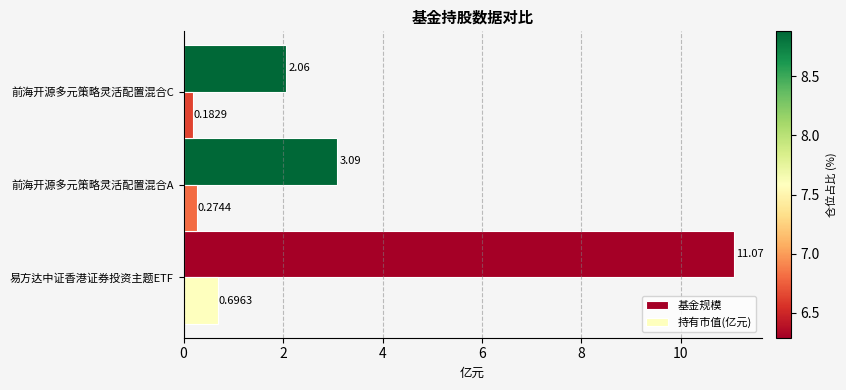

Which category has the highest value in the 基金规模 series?

易方达中证香港证券投资主题ETF